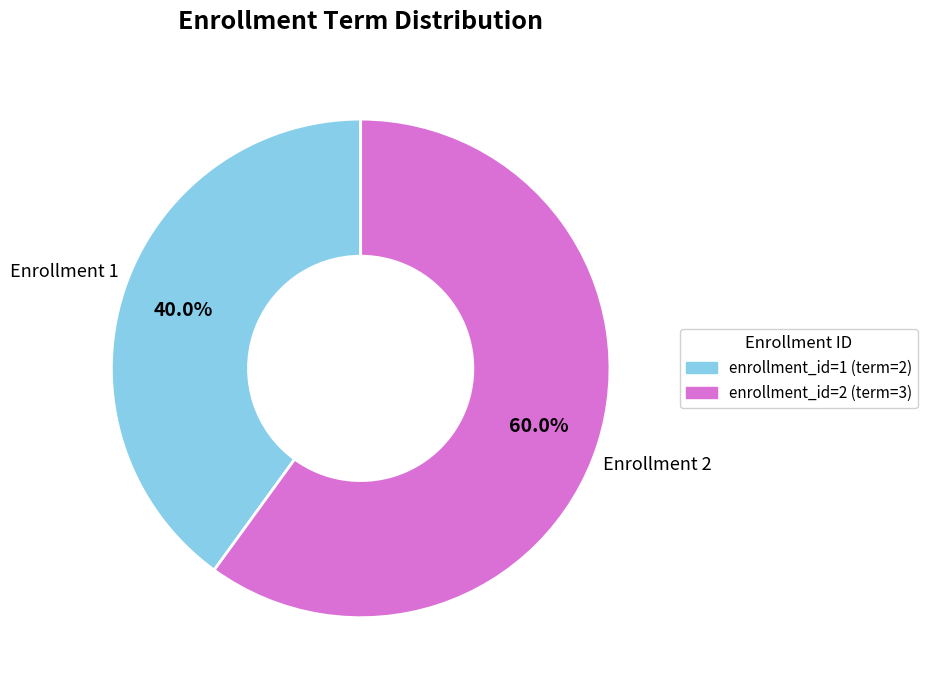

Count the number of slices in the pie.

2